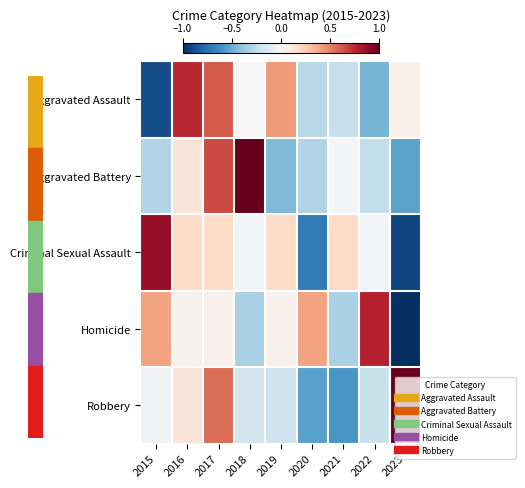

Which series has the largest total across all categories?

Homicide